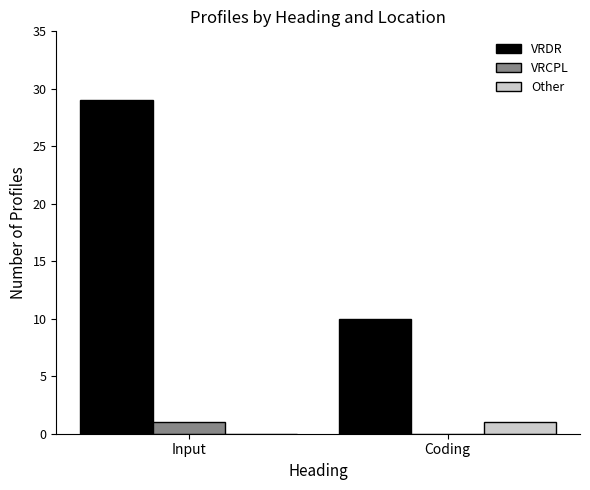

At which category is the sum across all series the highest?

Input